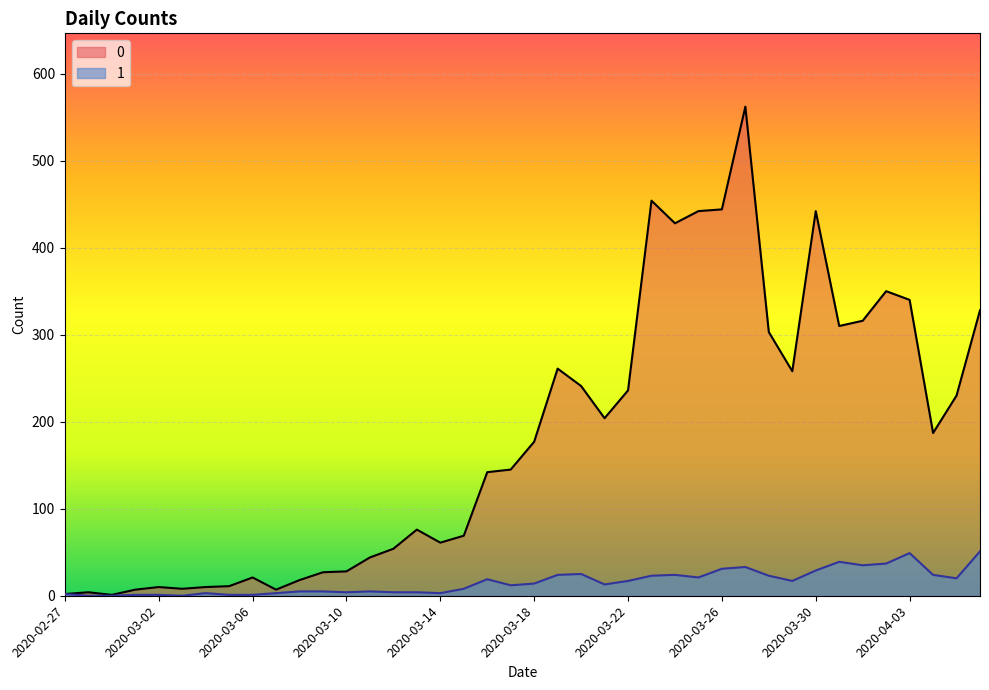

Count the number of categories in the chart.

40